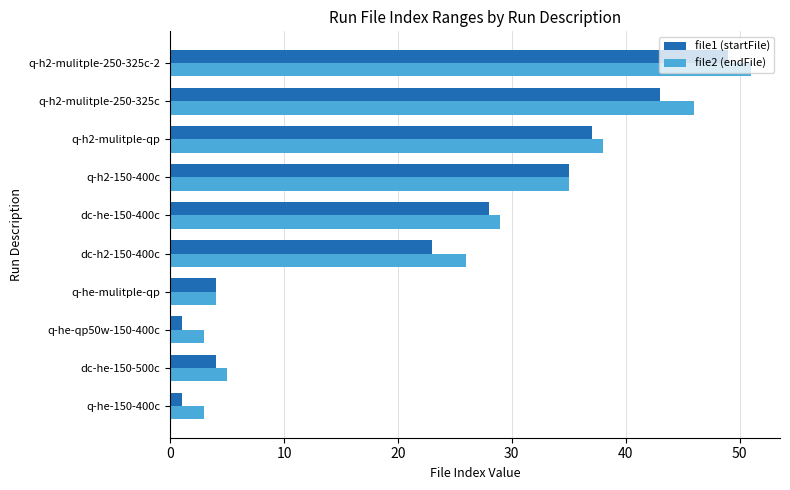

What is the spread (max minus min) of values at q-h2-mulitple-250-325c?

3